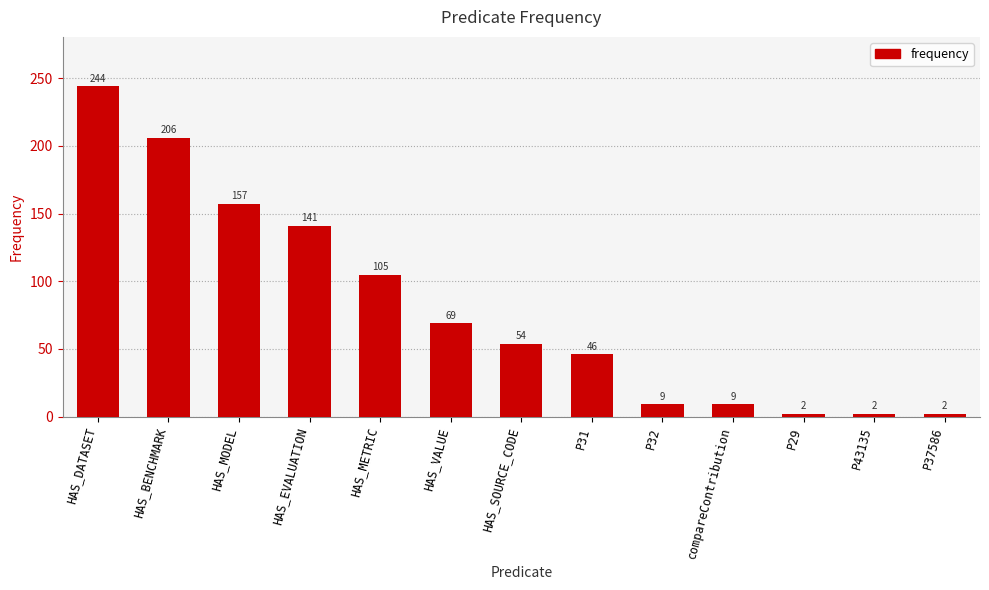

How many bars are there in total?

13